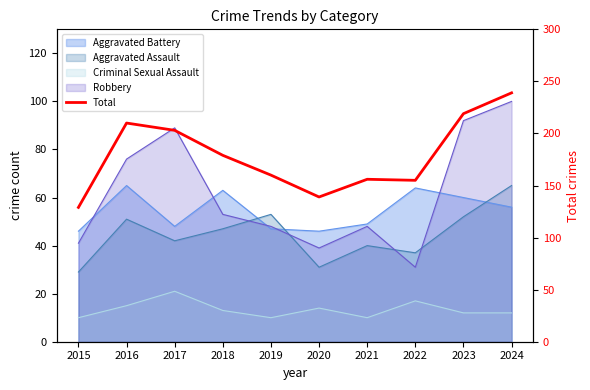

At which label does the data first exceed 179?

2016